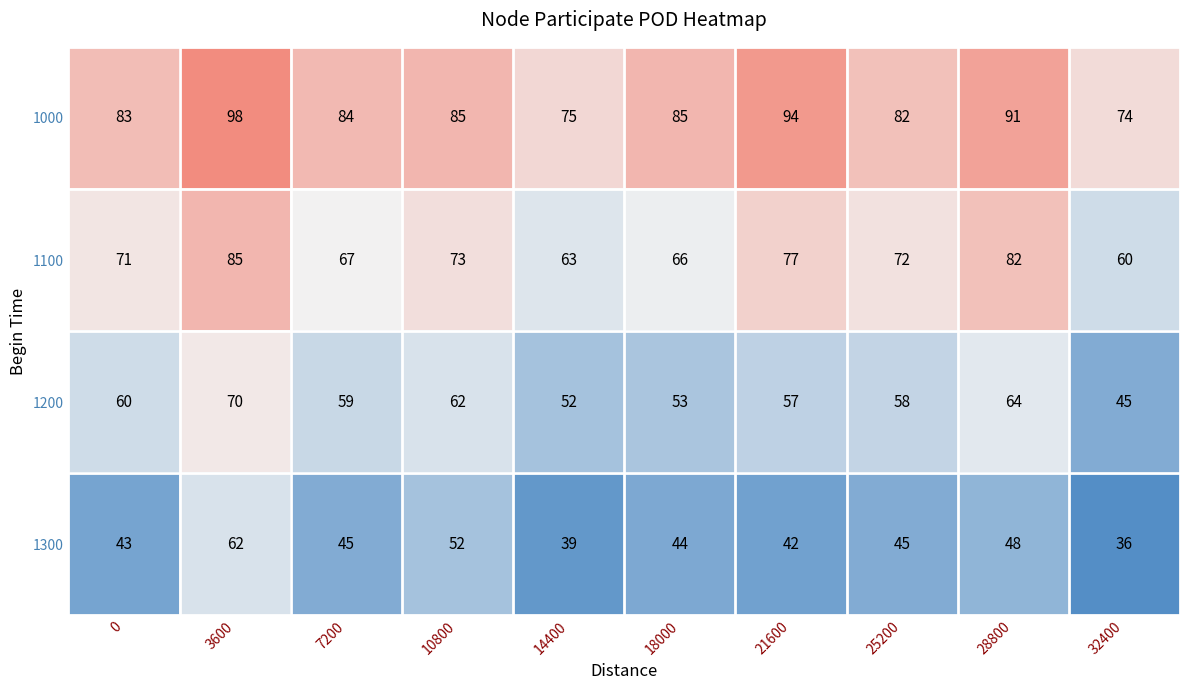

Count the number of data series in this chart.

4